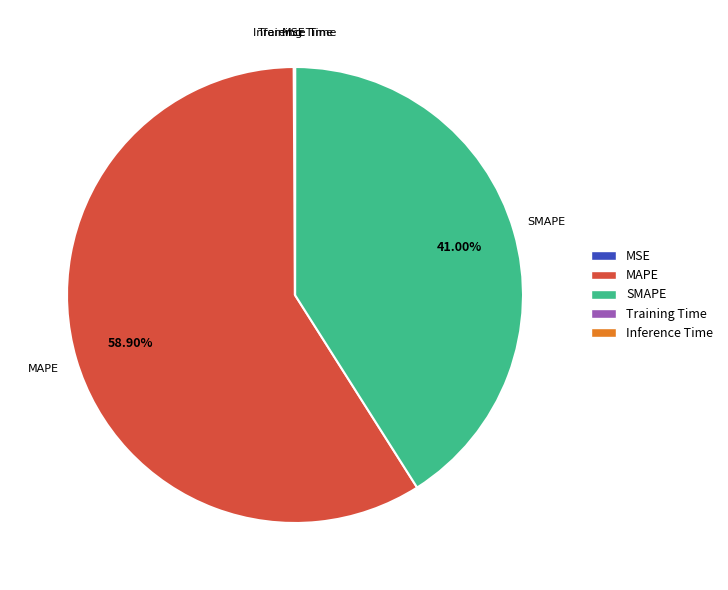

To the nearest percent, what is the average slice percentage?

20%